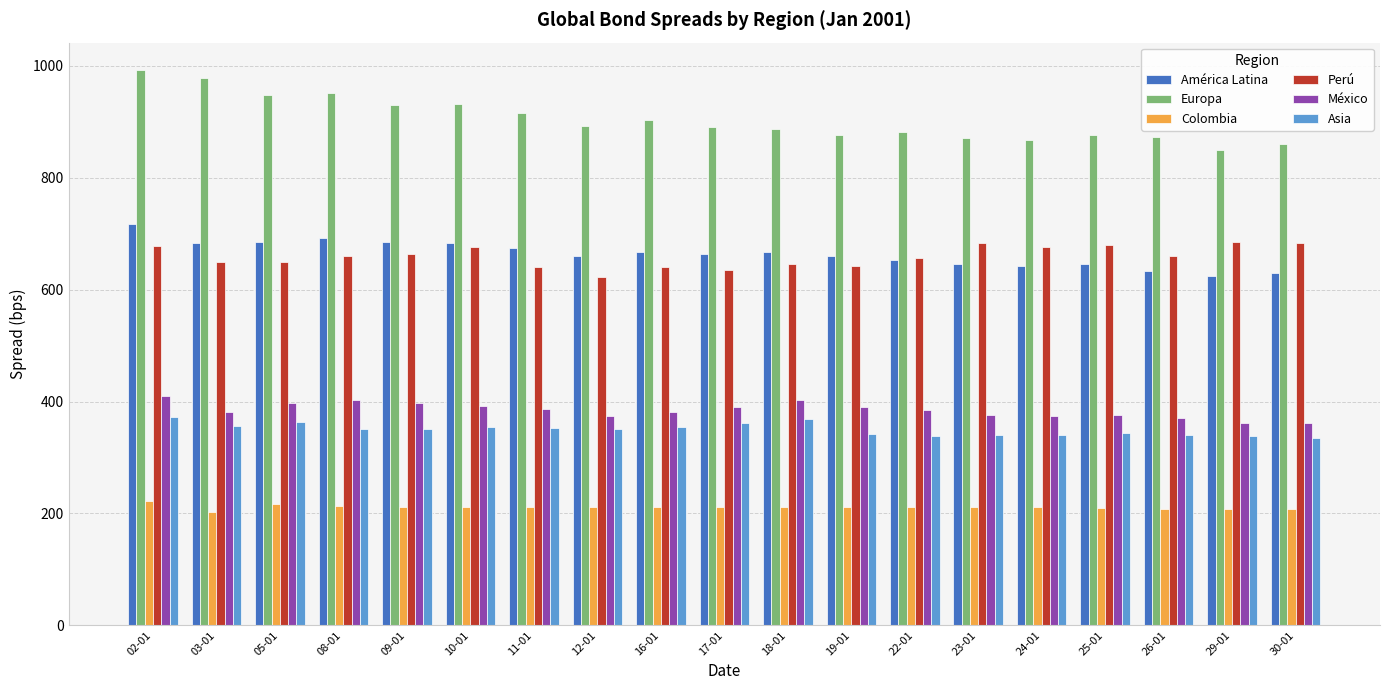

What is the label of the 13th bar from the left?

22-01